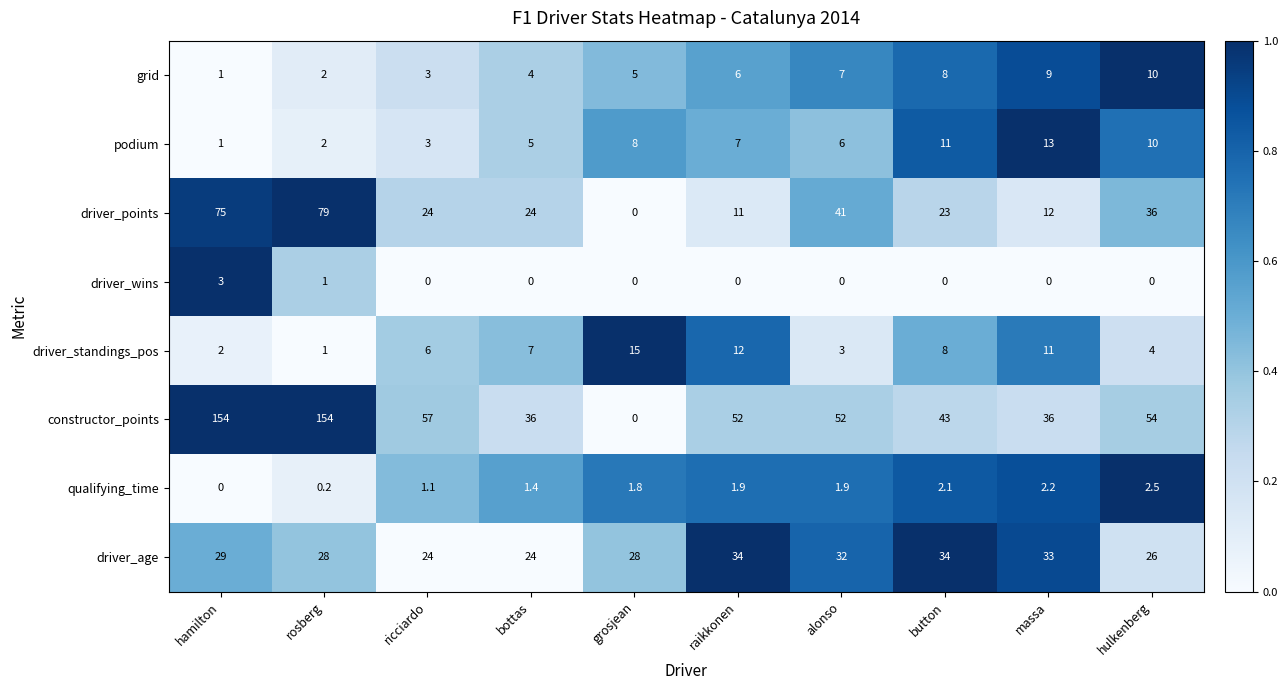

True or false: podium has a value of 2.0 at rosberg.

True